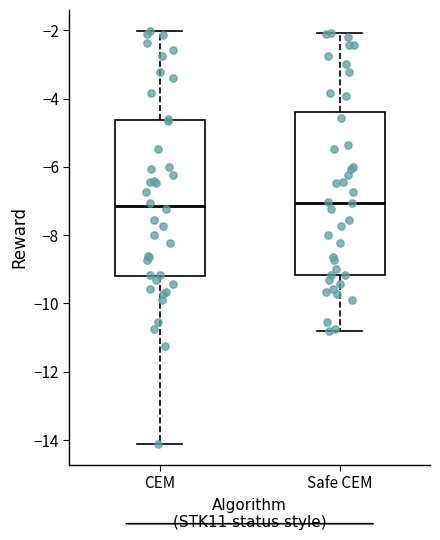

Reading left to right, read every box against the y-axis: the position of its median line, the range the box covers, and the ends of its whiskers. The values are not printed on the chart, so give them approximately, as read against the axis.

CEM: median -7.2, box -9.2 to -4.6, whiskers -14.2 to -2.0
Safe CEM: median -7.0, box -9.2 to -4.4, whiskers -10.8 to -2.0